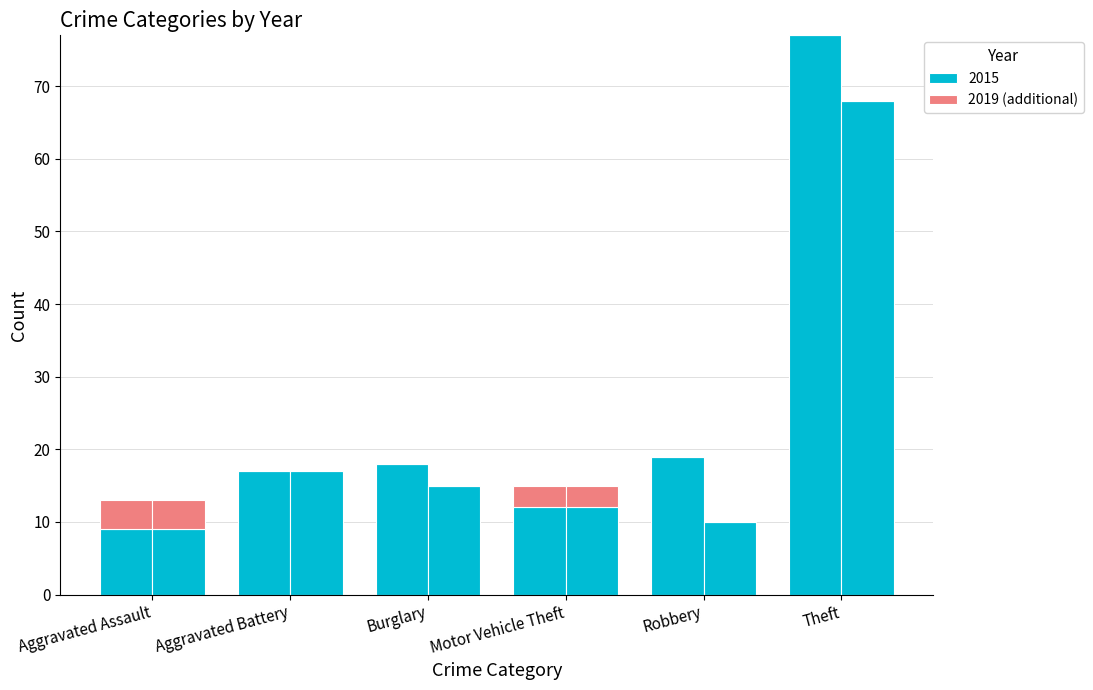

What is the difference between the second highest and minimum values?

3